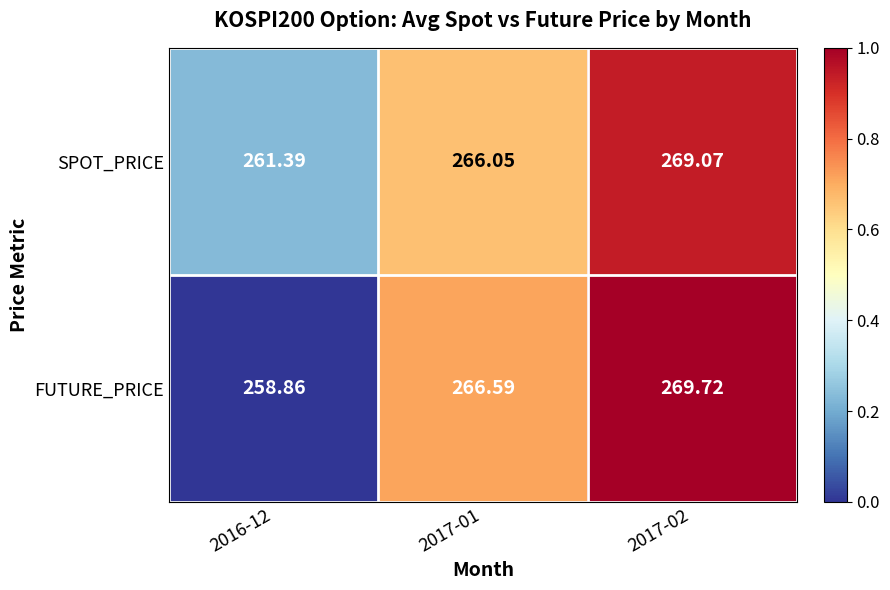

At 2016-12, list the series in order from largest to smallest.

SPOT_PRICE, FUTURE_PRICE